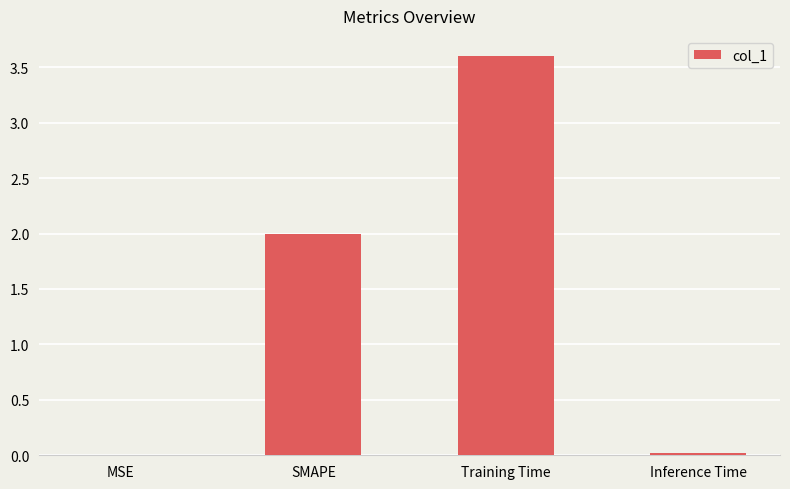

Between MSE and Training Time, which is larger?

Training Time